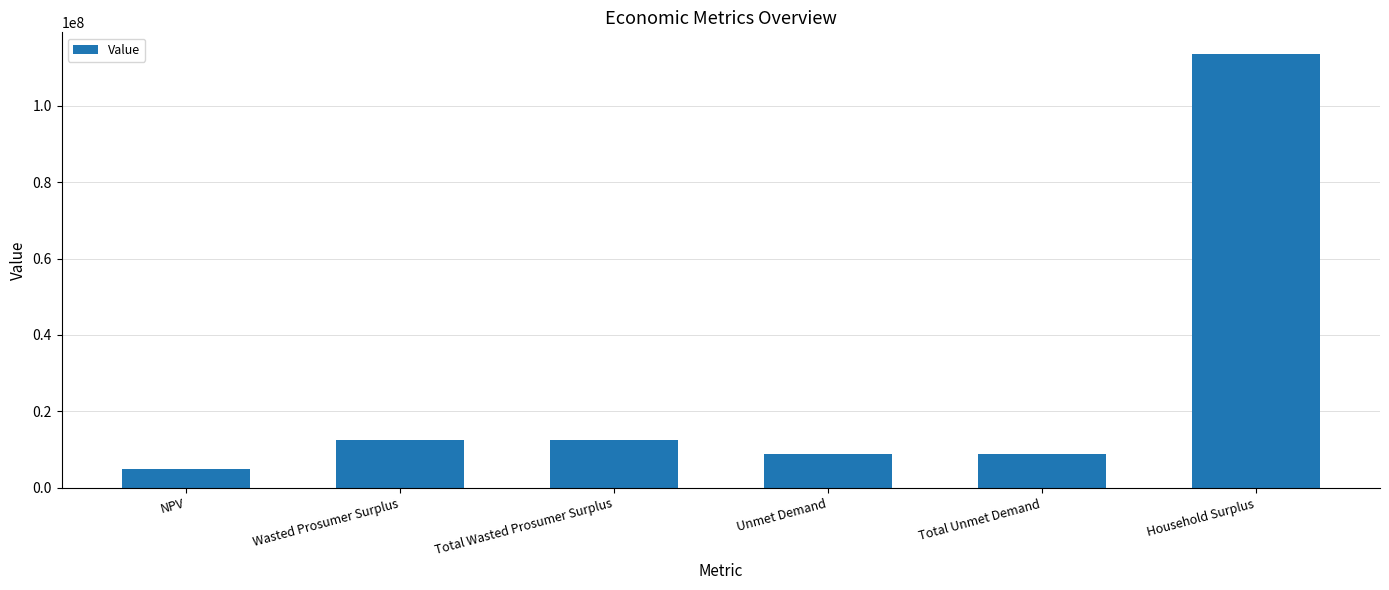

Reading left to right, list all the values displayed in this chart.

NPV=5042802.0	Wasted Prosumer Surplus=12527682.6	Total Wasted Prosumer Surplus=12527682.6	Unmet Demand=8731875.2	Total Unmet Demand=8731875.2	Household Surplus=113518621.5